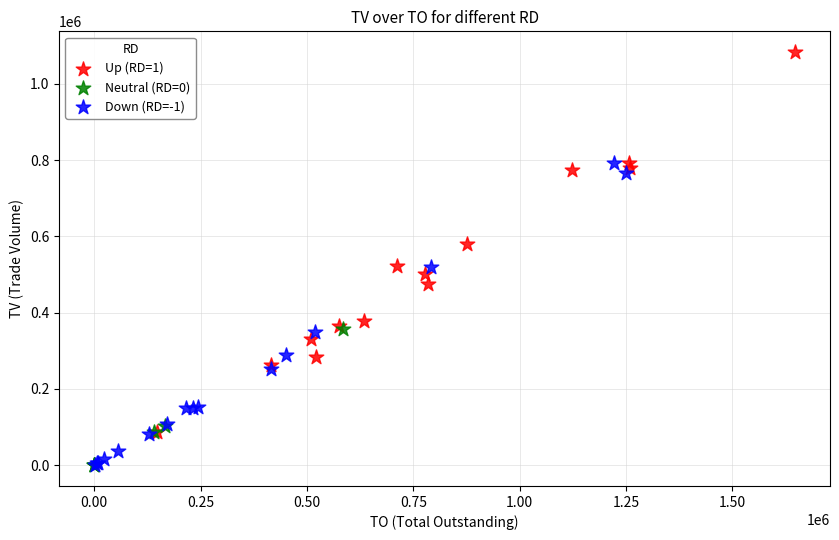

Which series contains the highest Y value?

Up (RD=1)